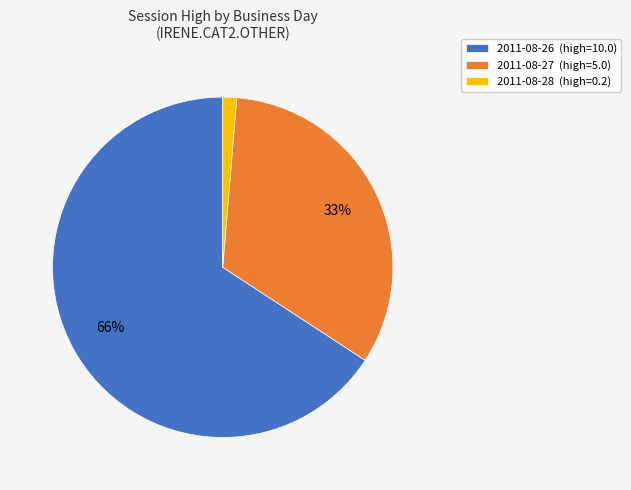

To the nearest percent, what is the average slice percentage?

33%